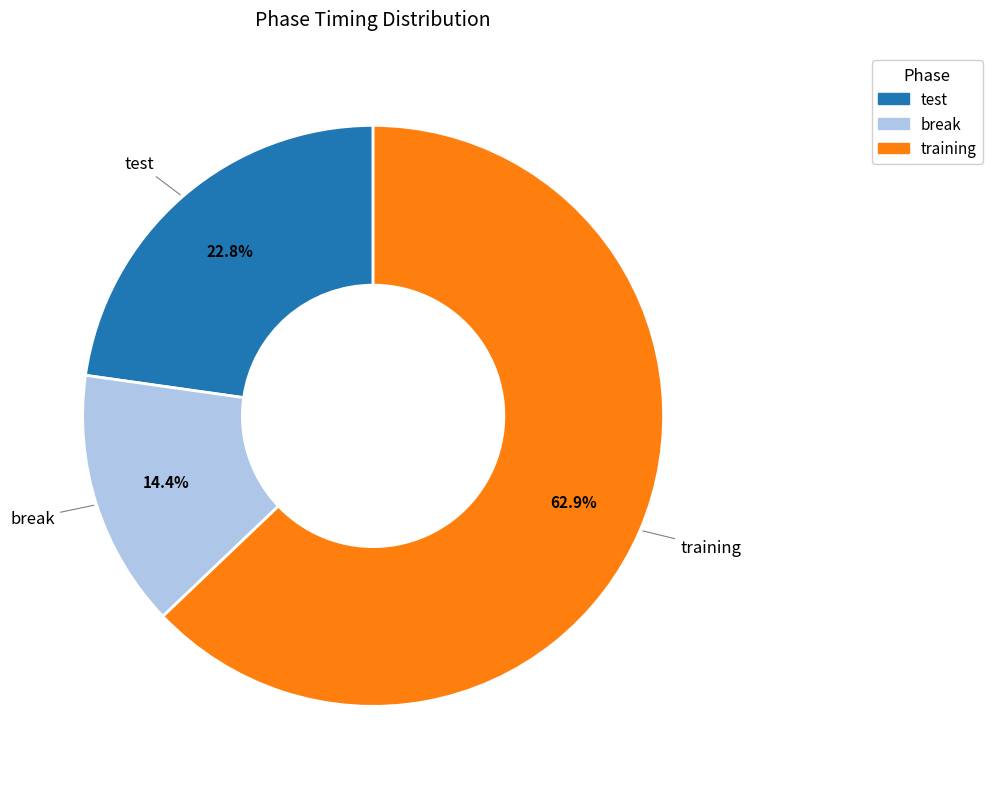

What is the ratio of the value at break to the value at test?

0.6